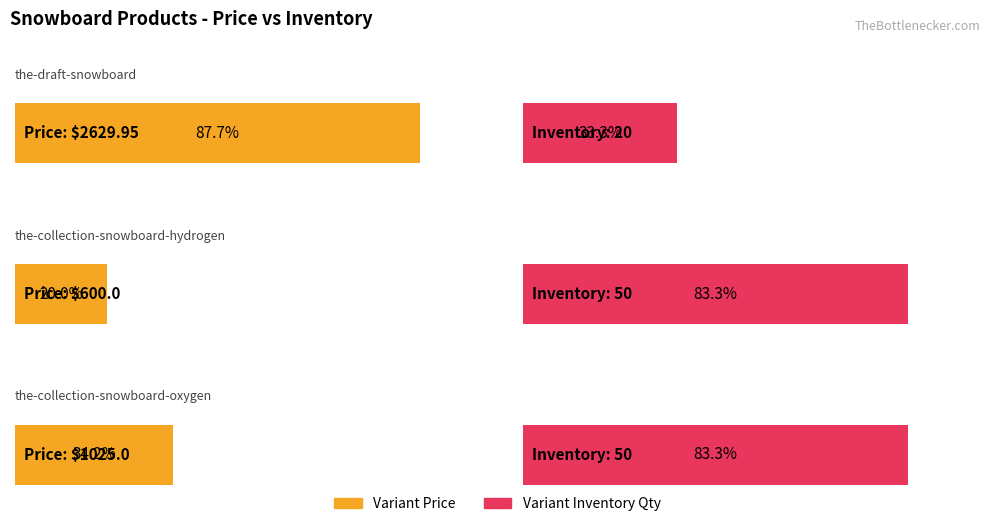

The value of Variant Inventory Qty at the-draft-snowboard is 30.1. True or false?

False